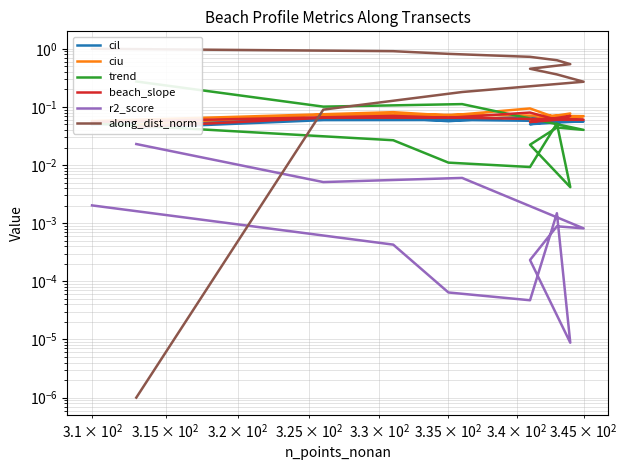

Is it true that along_dist_norm equals 0.6 at 7?

False